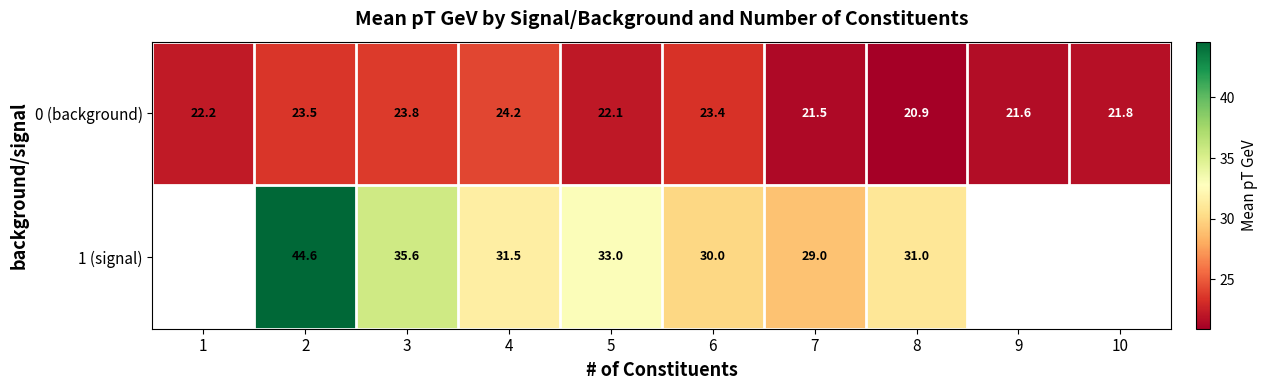

Is the value of 0 (background) at 8 greater than the value of 1 (signal) at 5?

No